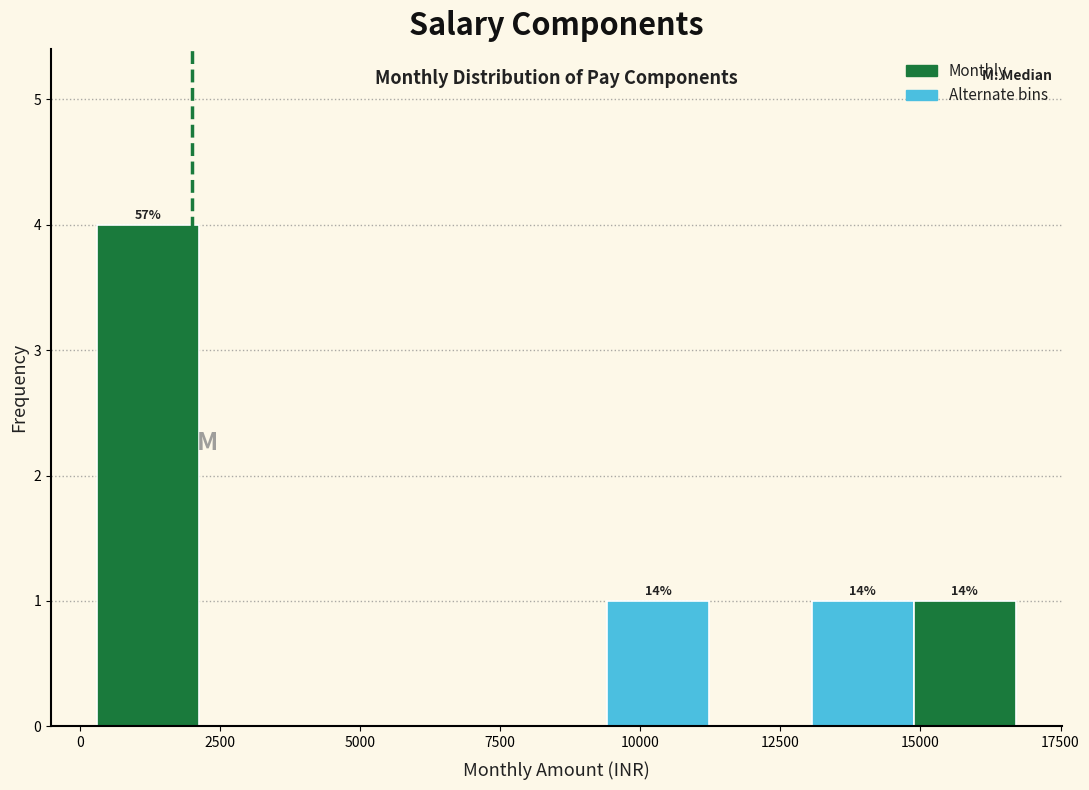

Read against the x-axis, roughly where is the centre of the tallest bar?

1000